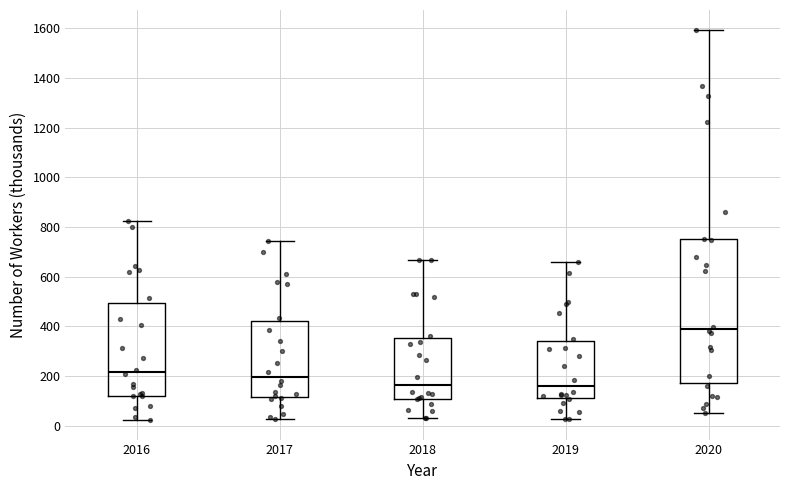

Reading left to right, read every box against the y-axis: the position of its median line, the range the box covers, and the ends of its whiskers. The values are not printed on the chart, so give them approximately, as read against the axis.

2016: median 220, box 120 to 500, whiskers 20 to 820
2017: median 200, box 120 to 420, whiskers 20 to 740
2018: median 160, box 100 to 360, whiskers 40 to 660
2019: median 160, box 120 to 340, whiskers 20 to 660
2020: median 380, box 180 to 760, whiskers 60 to 1600